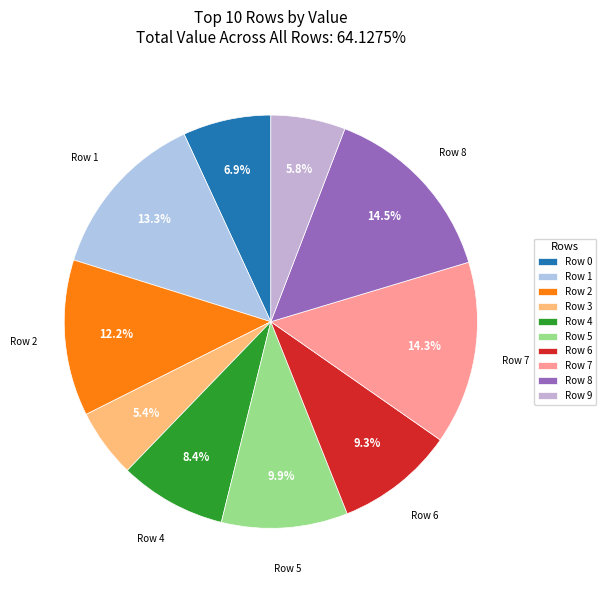

What portion of the pie excludes Row 4?

91.6%